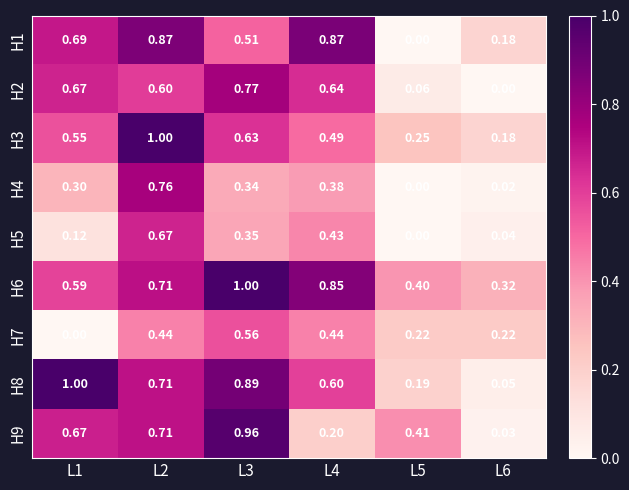

At which category is the sum across all series the highest?

L2